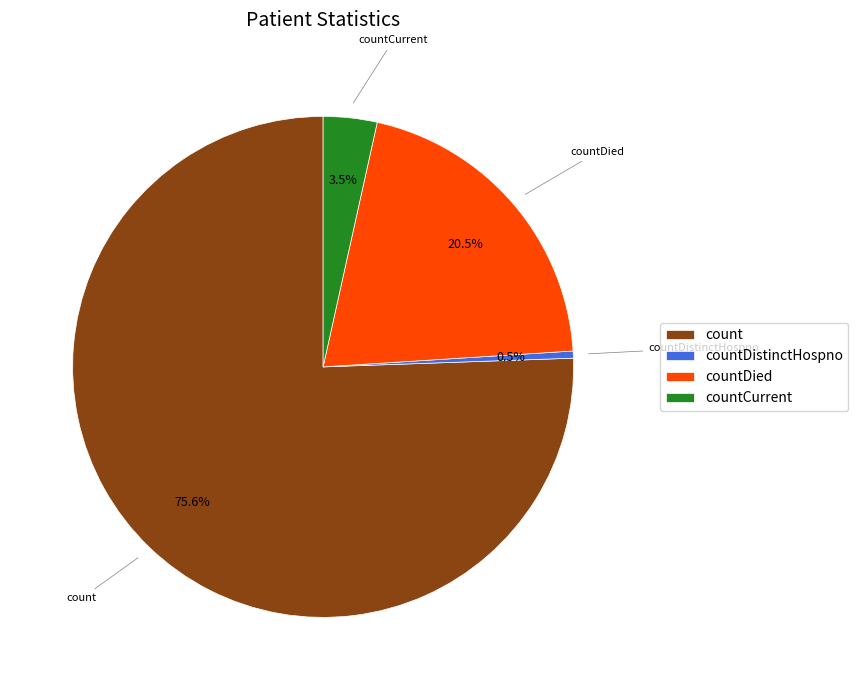

Rank the categories by value from lowest to highest.

countDistinctHospno, countCurrent, countDied, count